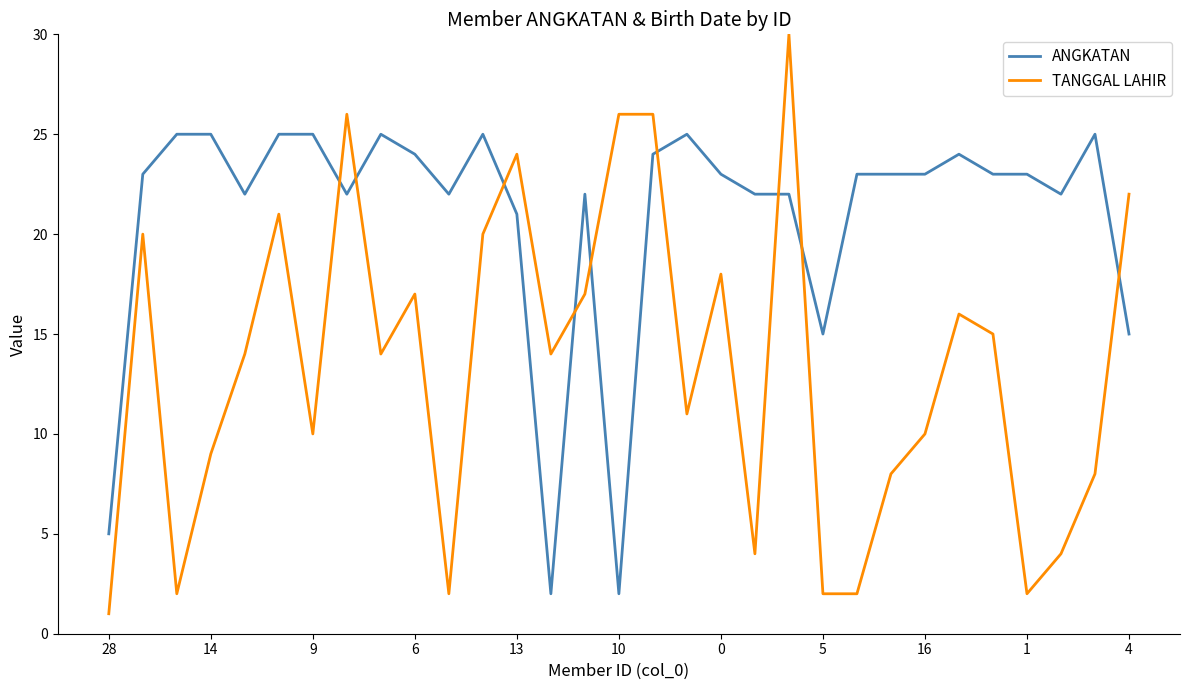

Which series has the largest range (max minus min)?

TANGGAL LAHIR